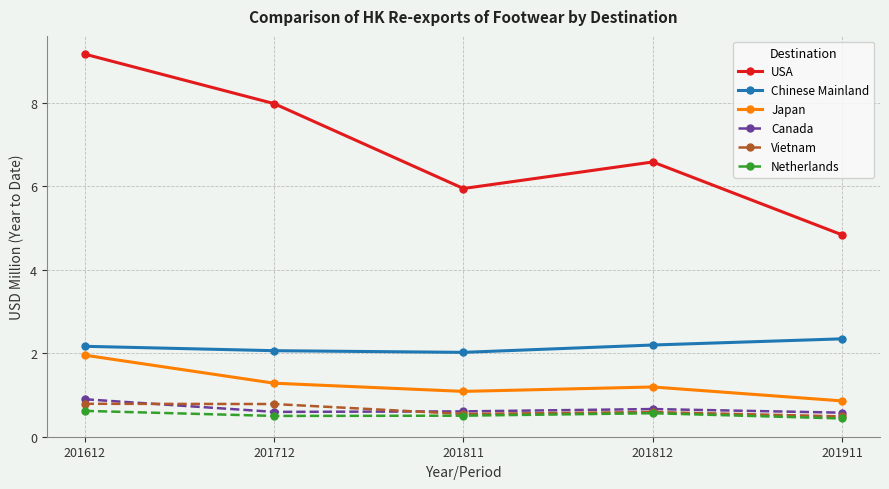

Is this an area chart (filled region under the line)?

No